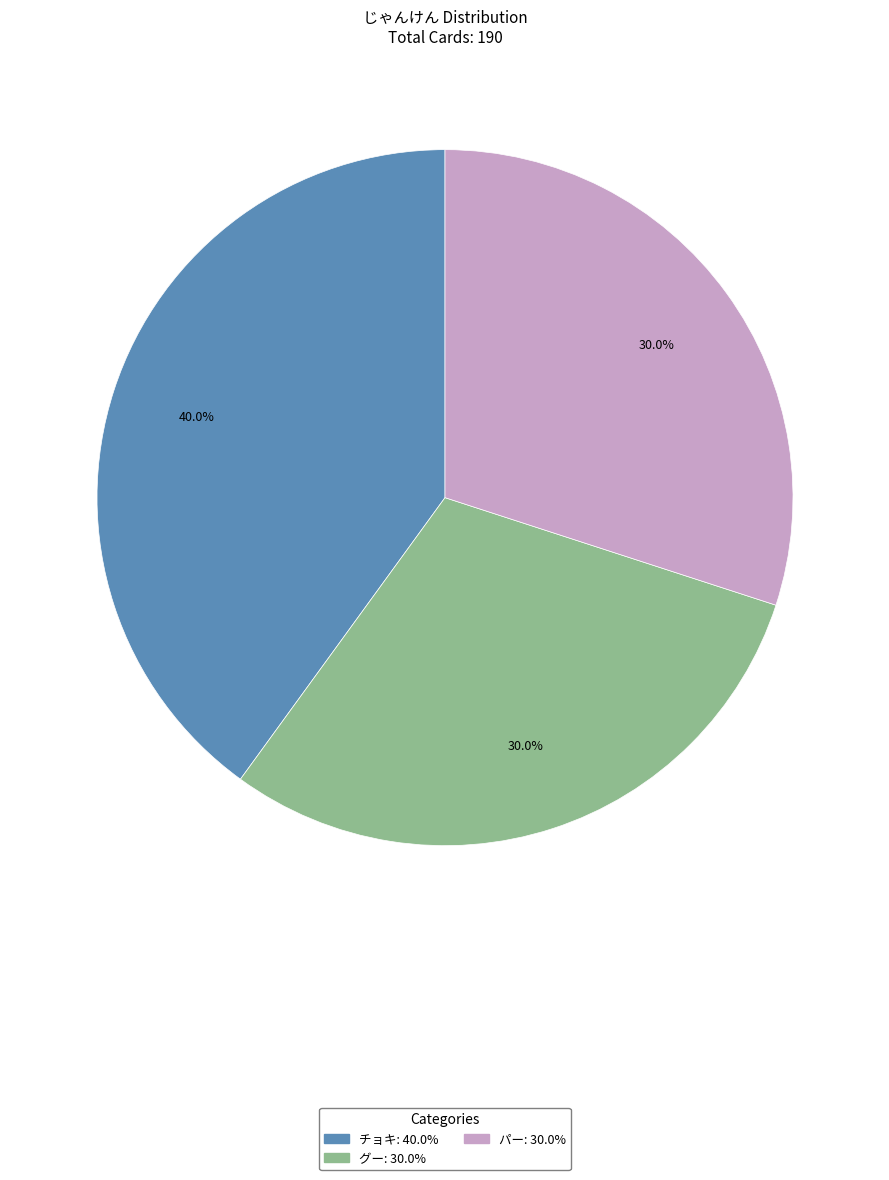

To the nearest percent, what is the difference between the largest and smallest slice percentages?

10%